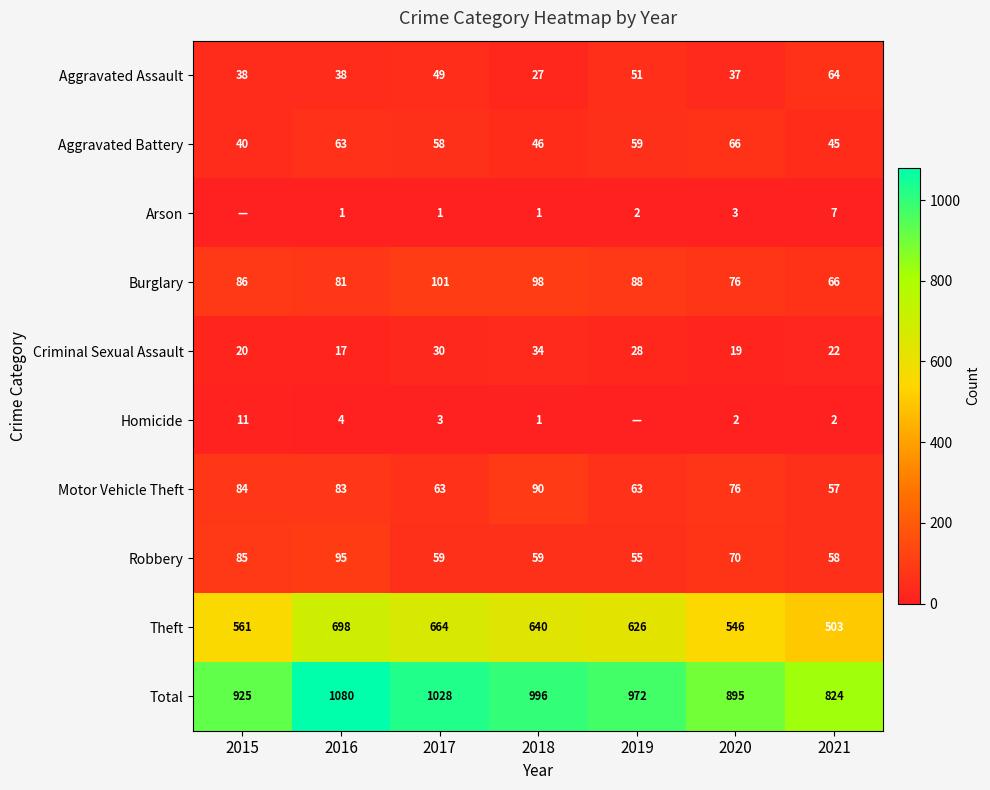

At how many categories does at least one series exceed 308?

7